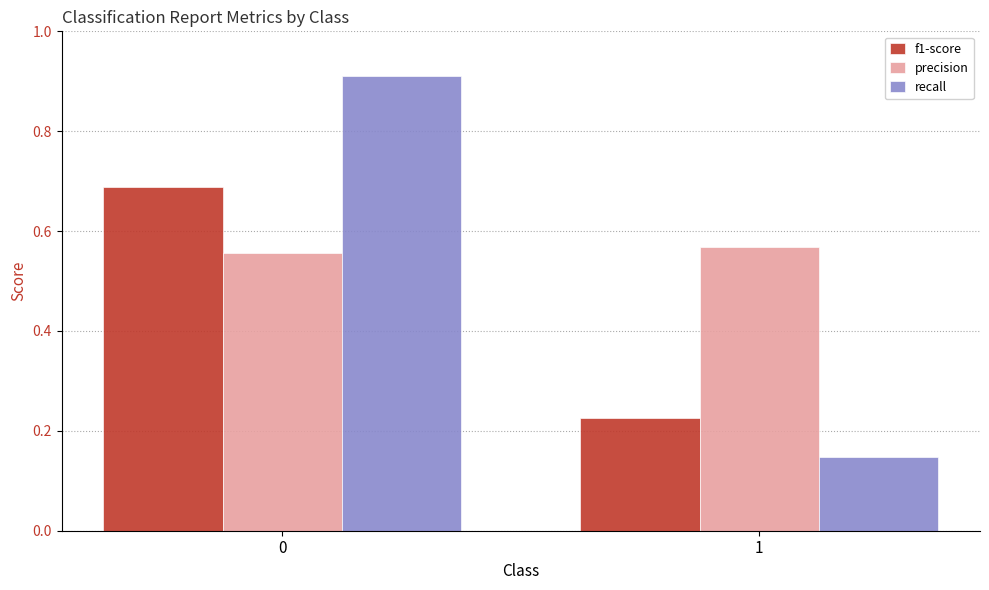

What is the sum of the recall values at 0 and 1?

1.1